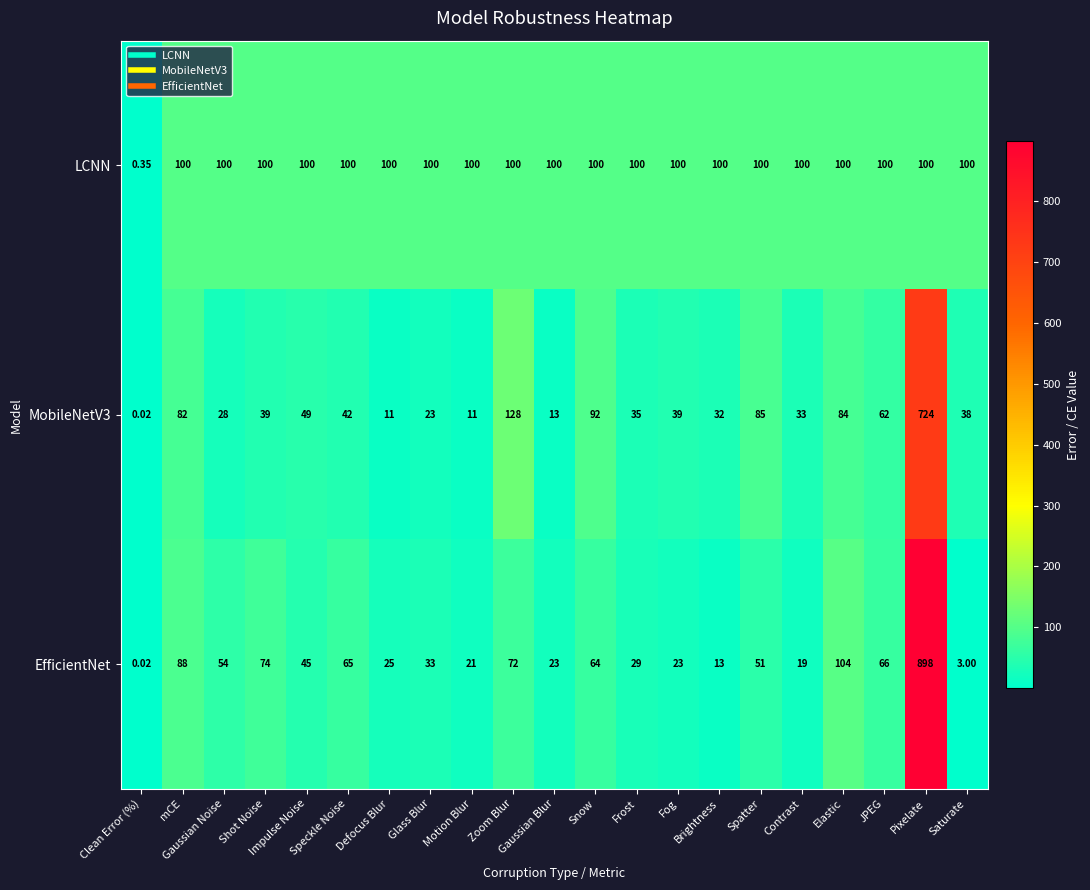

Which series changed the most between Contrast and JPEG?

EfficientNet